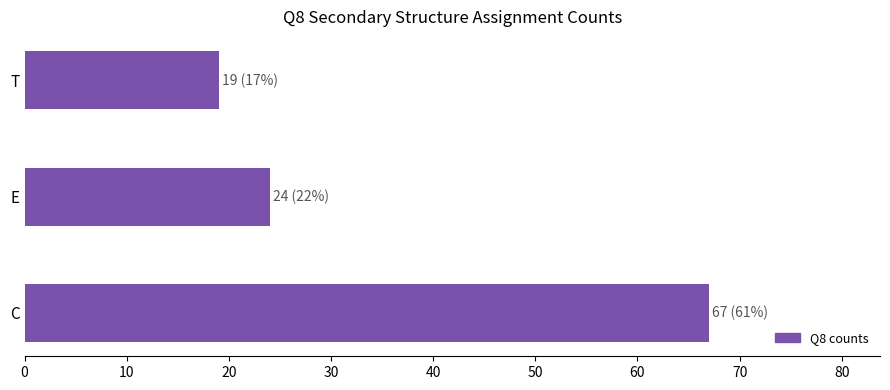

The chart shows a value of 67 at C. True or false?

True